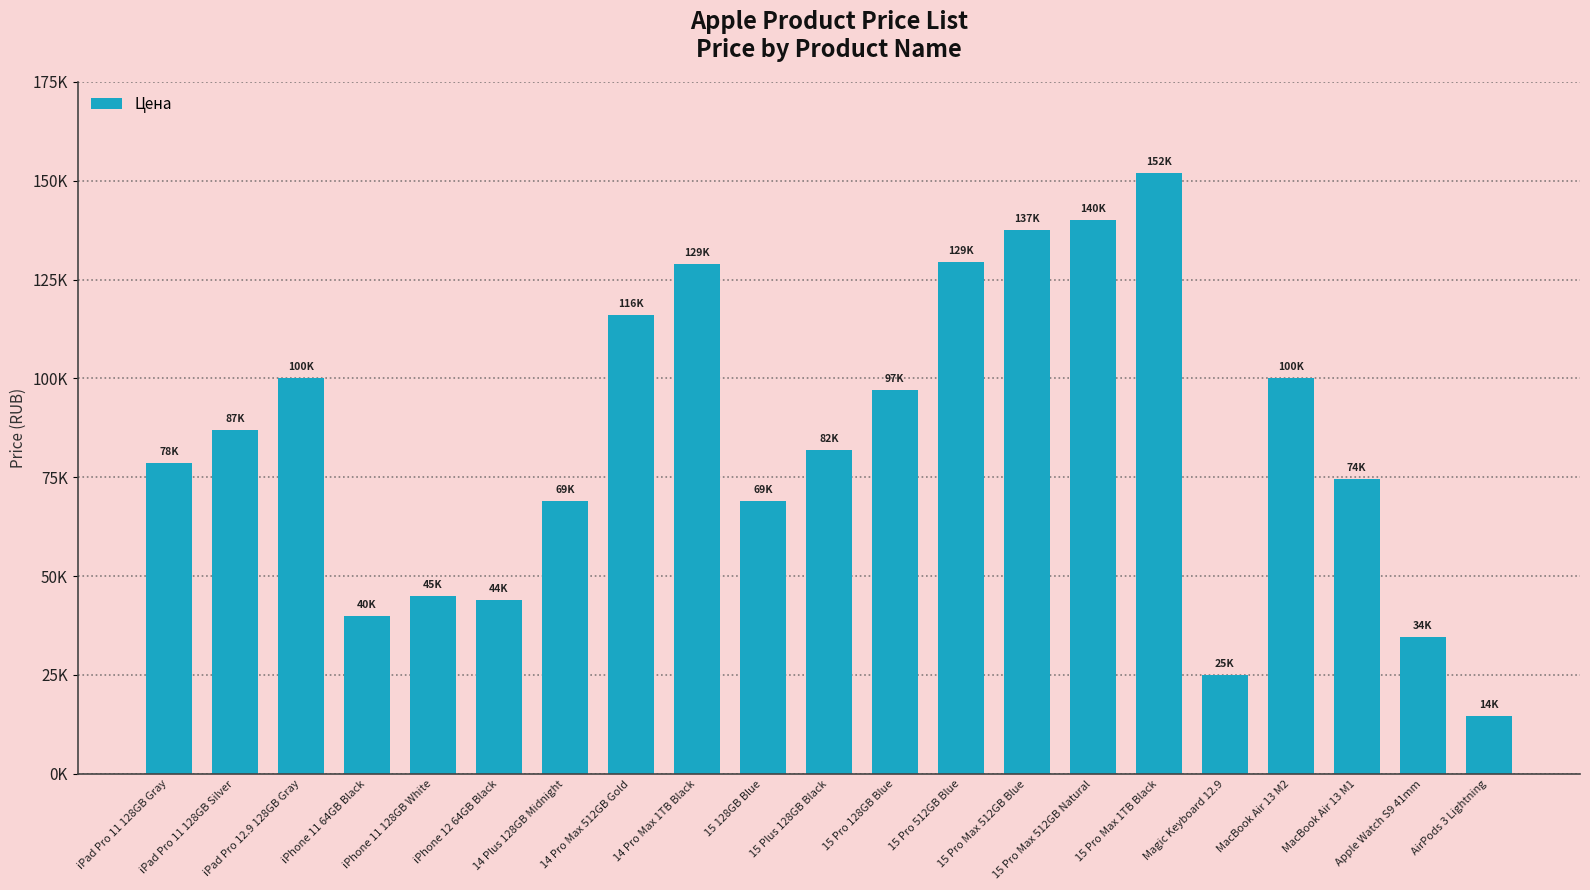

What is the label of the 14th bar from the right?

14 Pro Max 512GB Gold